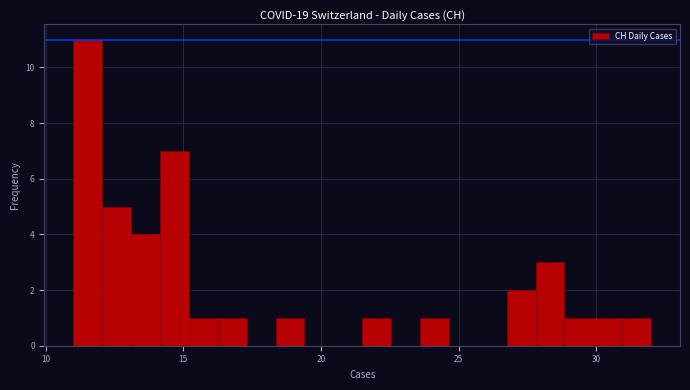

Around what value on the x-axis is the tallest bar? Give the approximate position of its centre, as read against the axis.

11.5